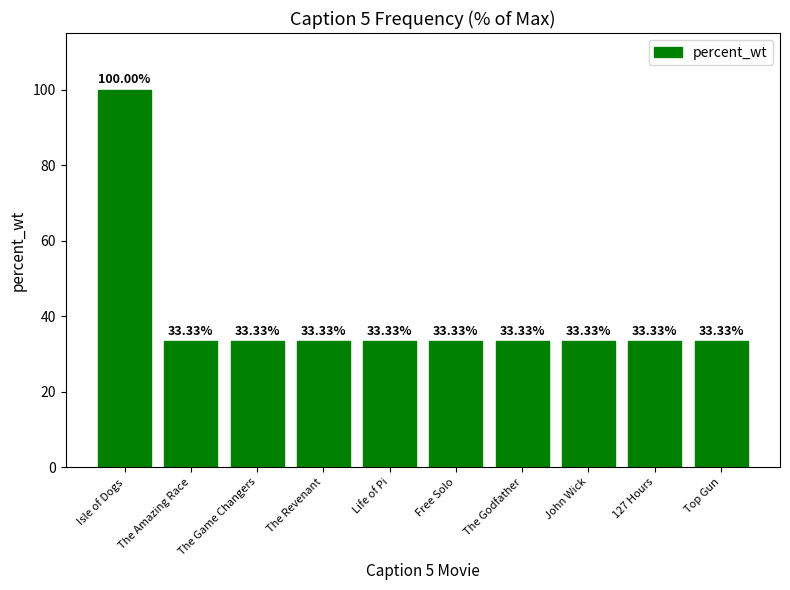

How many bars are there in total?

10